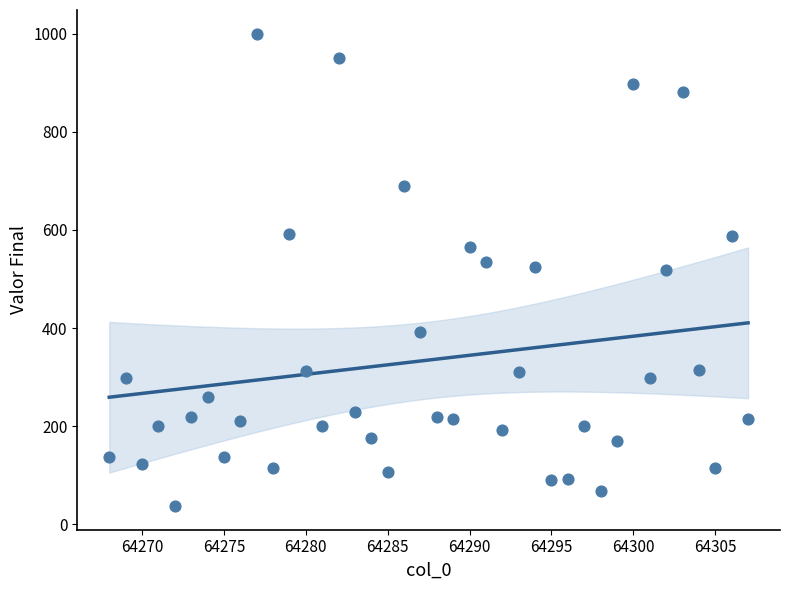

What is the range of X values (max minus min)?

39